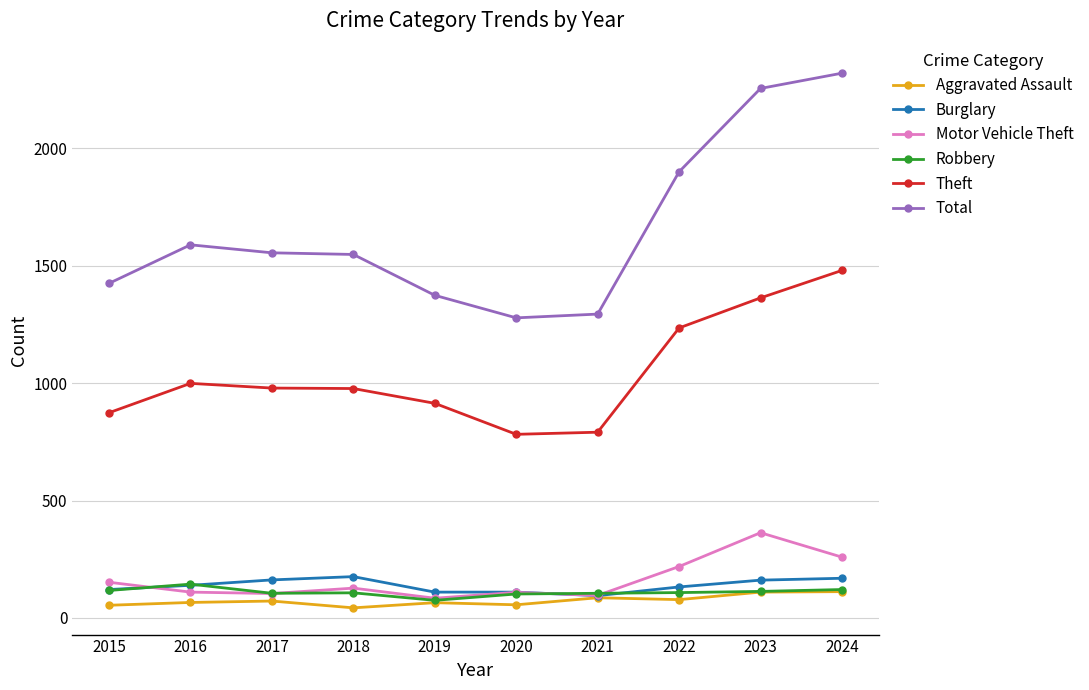

In Robbery, how many points are higher than both neighbors (excluding endpoints)?

2